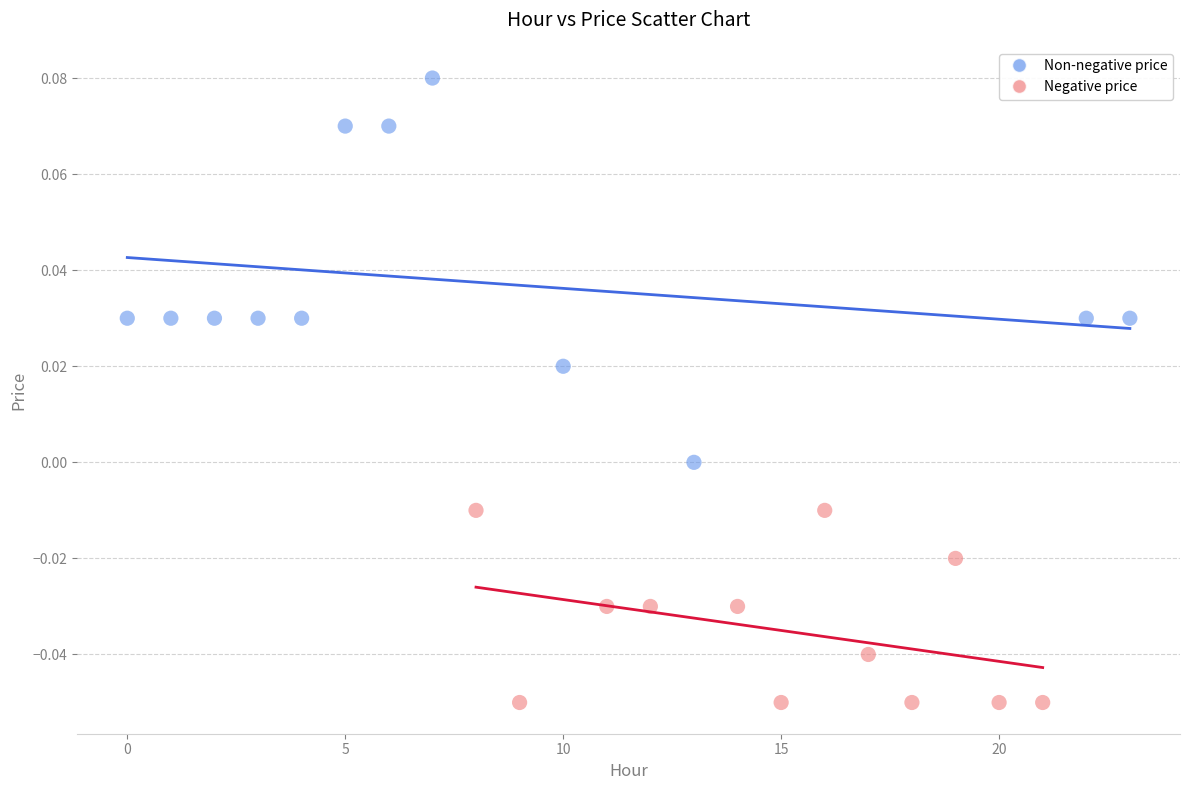

Which series reaches the maximum Y coordinate?

Non-negative price